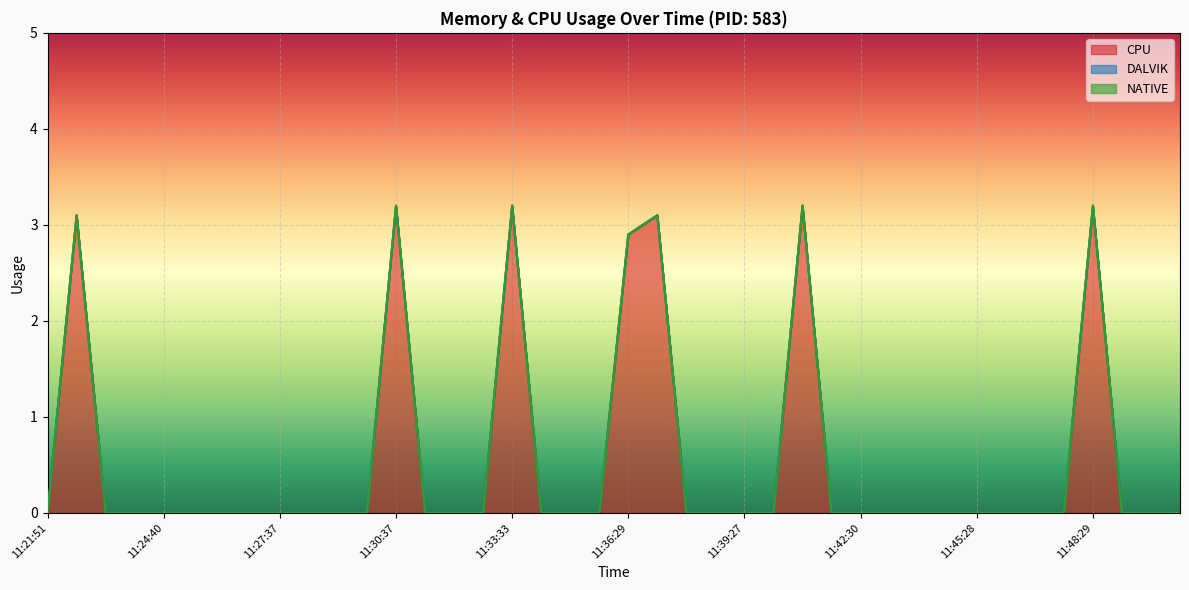

Is it true that DALVIK equals 0.0 at 11:45:28?

True